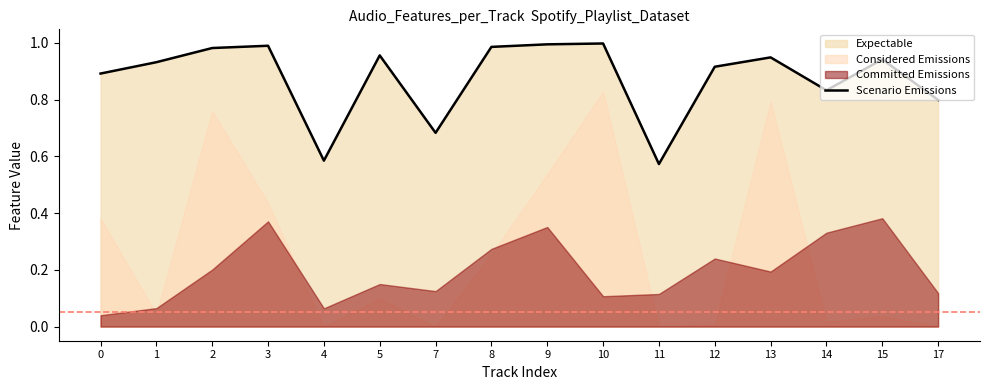

Reading left to right, what are all the values shown in this chart?

0=0.9	1=0.9	2=1.0	3=1.0	4=0.6	5=1.0	7=0.7	8=1.0	9=1.0	10=1.0	11=0.6	12=0.9	13=0.9	14=0.8	15=0.9	17=0.8